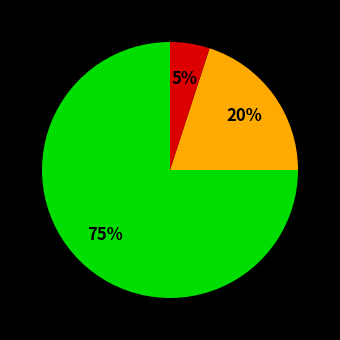

Is there a majority slice in this chart?

Yes